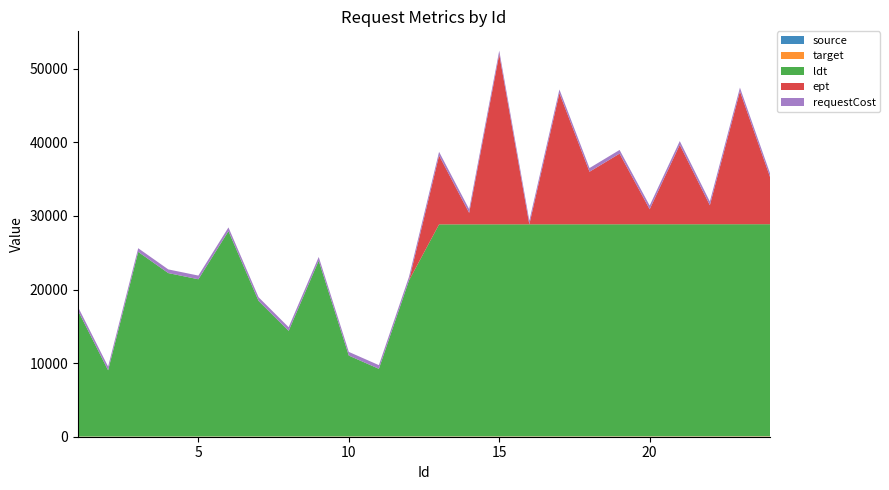

Reading left to right, what are all the values shown in this chart?

ept: 0	0	0	0	0	0	0	0	0	0	0	0	9360	1560	23100	0	17820	7140	9600	2040	10800	2580	18060	6420
ldt: 17100	9000	25080	22200	21360	27900	18420	14340	23880	10980	9180	21180	28800	28800	28800	28800	28800	28800	28800	28800	28800	28800	28800	28800
requestCost: 1	1	1	1	1	1	1	1	1	1	1	1	1	1	1	1	1	1	1	1	1	1	1	1
source: 1	2	3	4	5	6	7	8	9	10	11	12	13	14	15	16	17	18	19	20	21	22	23	24
target: 25	26	27	28	29	30	31	32	33	34	35	36	37	38	39	40	41	42	43	44	45	46	47	48